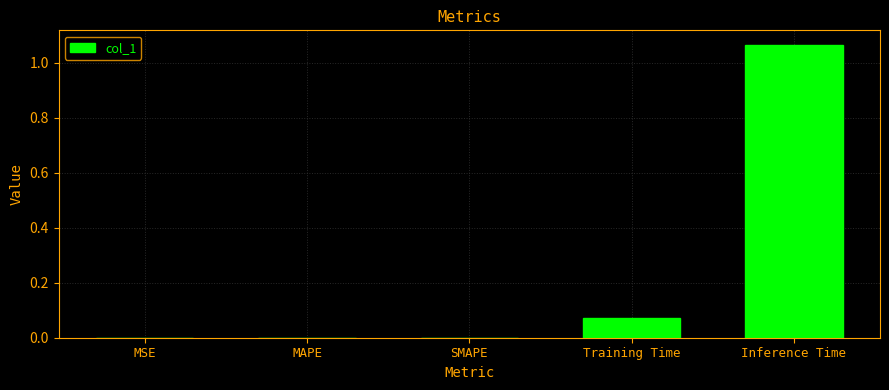

Which label corresponds to the largest value in the chart?

Inference Time